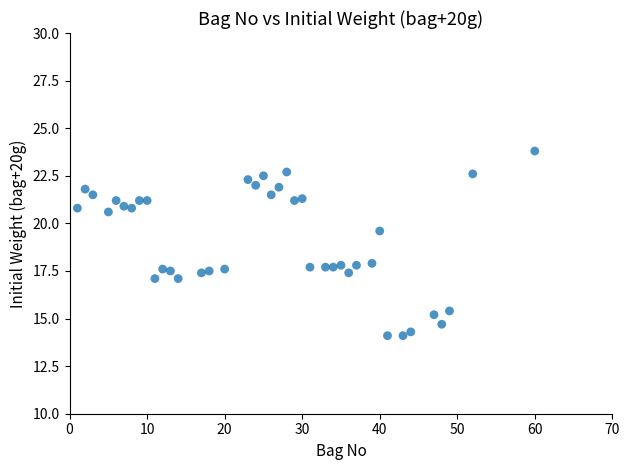

What is the range of X values (max minus min)?

59.0